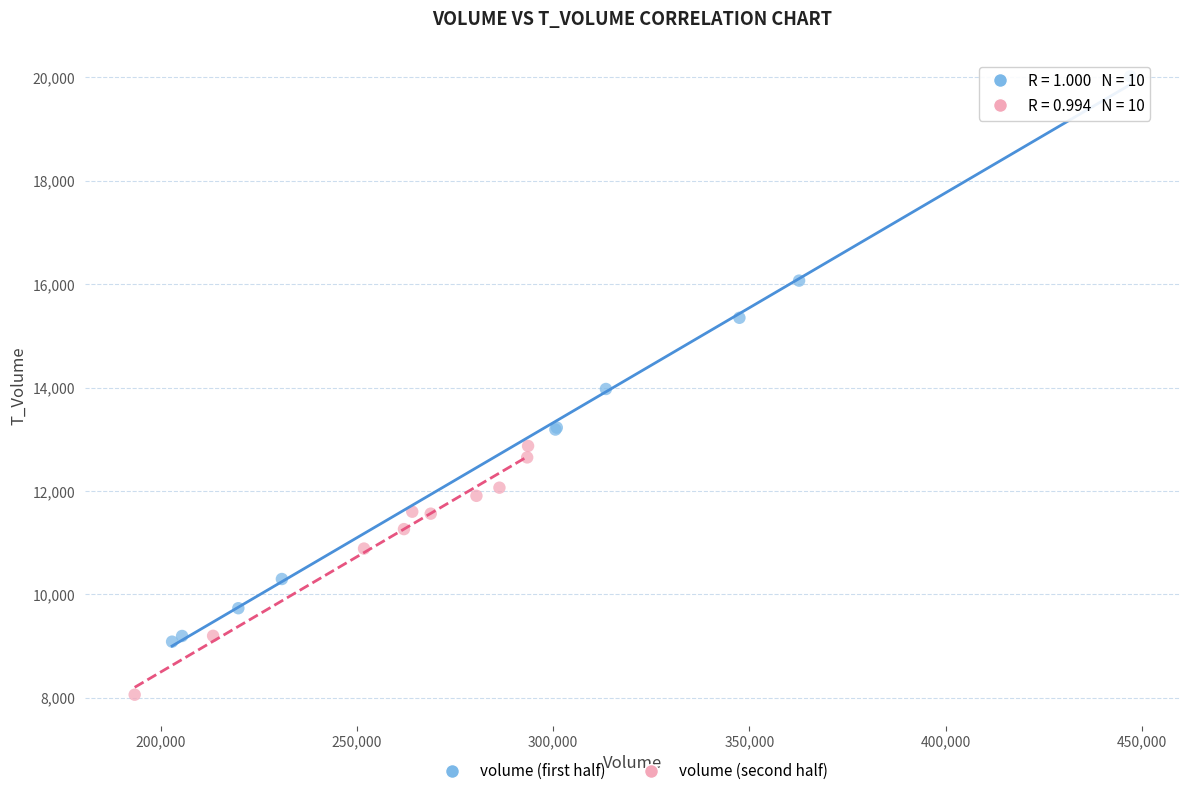

Which series has the largest Y range (max minus min)?

volume (first half)